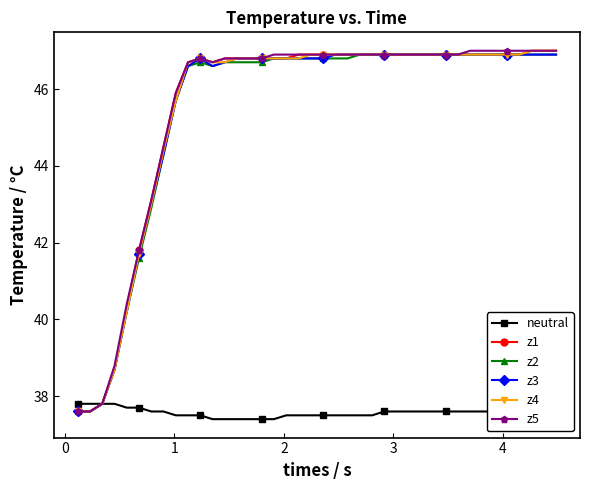

At how many categories does at least one series exceed 39?

36